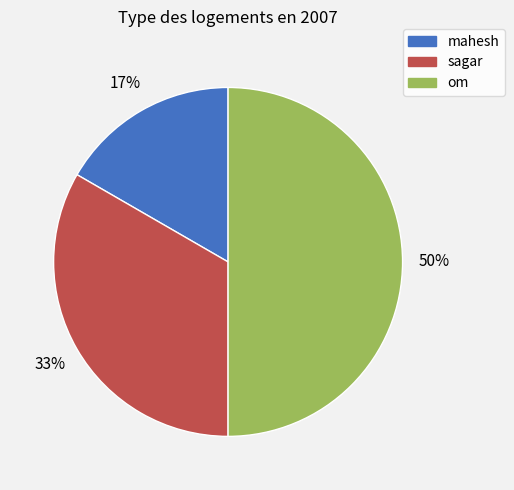

The sagar slice represents 20% of the pie. True or false?

False